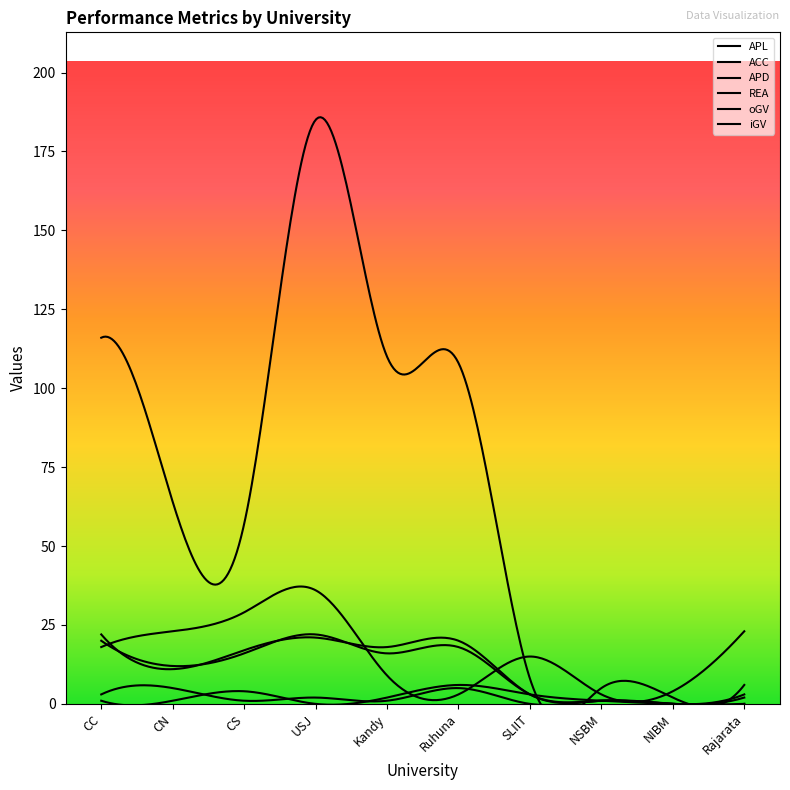

Between SLIIT and NSBM, which series saw the biggest shift?

oGV